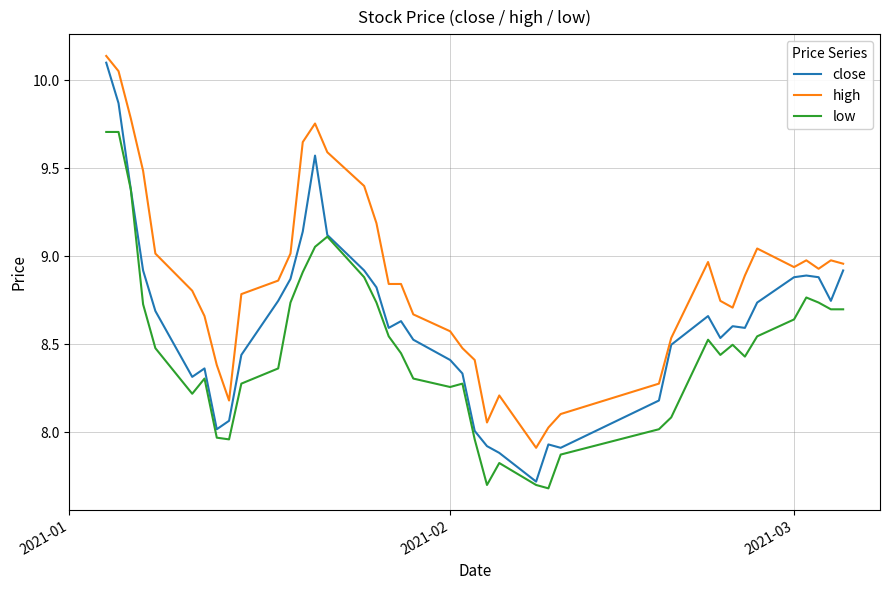

What is the lowest value of the low series?

7.7